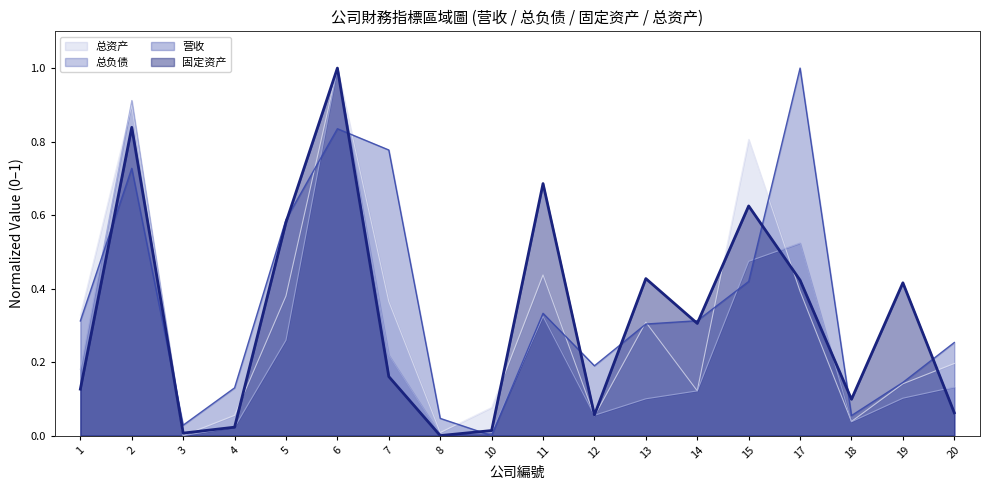

What is the average value of the 固定资产 series?

0.3